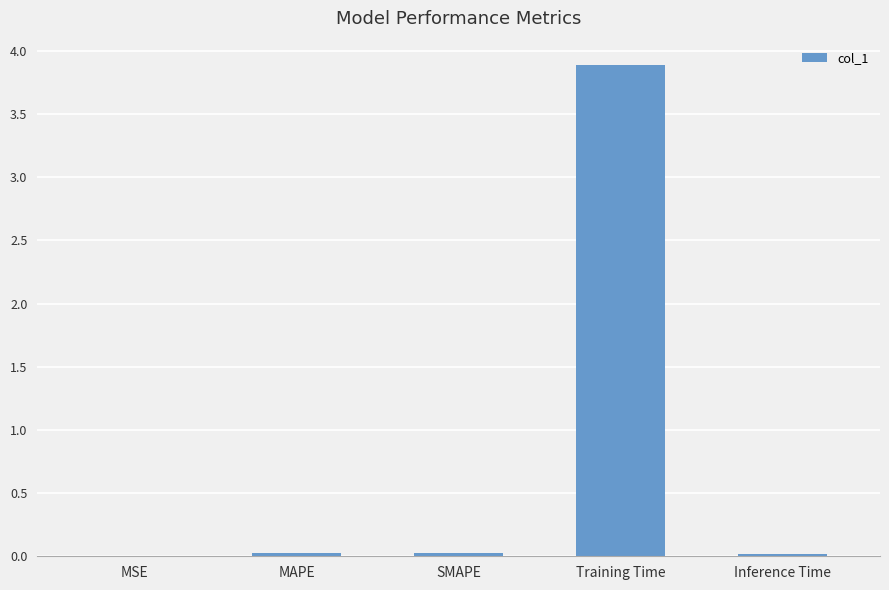

What is the greatest value displayed?

3.9